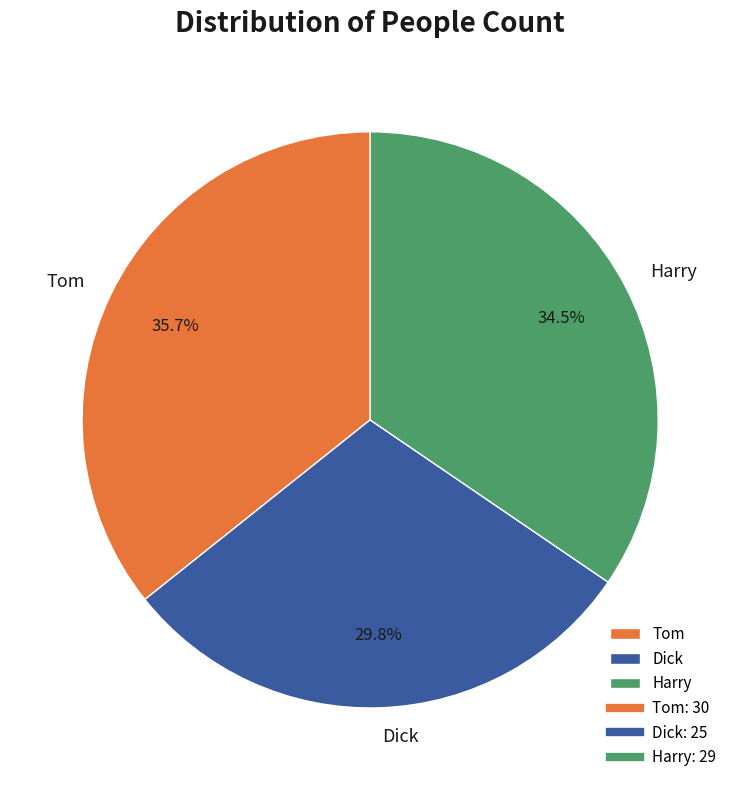

Between Harry and Dick, which is larger?

Harry